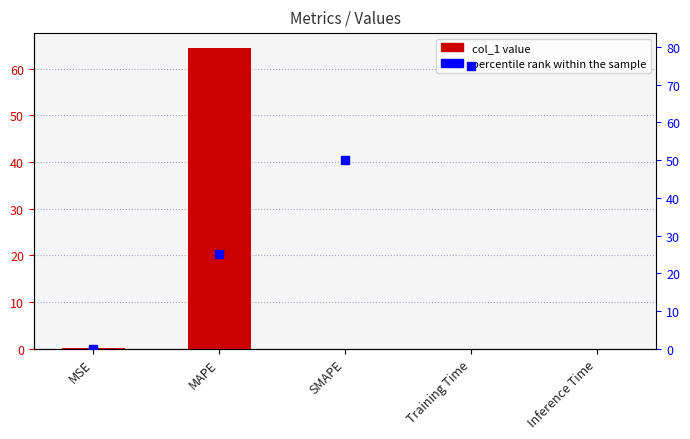

Which series has the largest Y range (max minus min)?

percentile rank within the sample